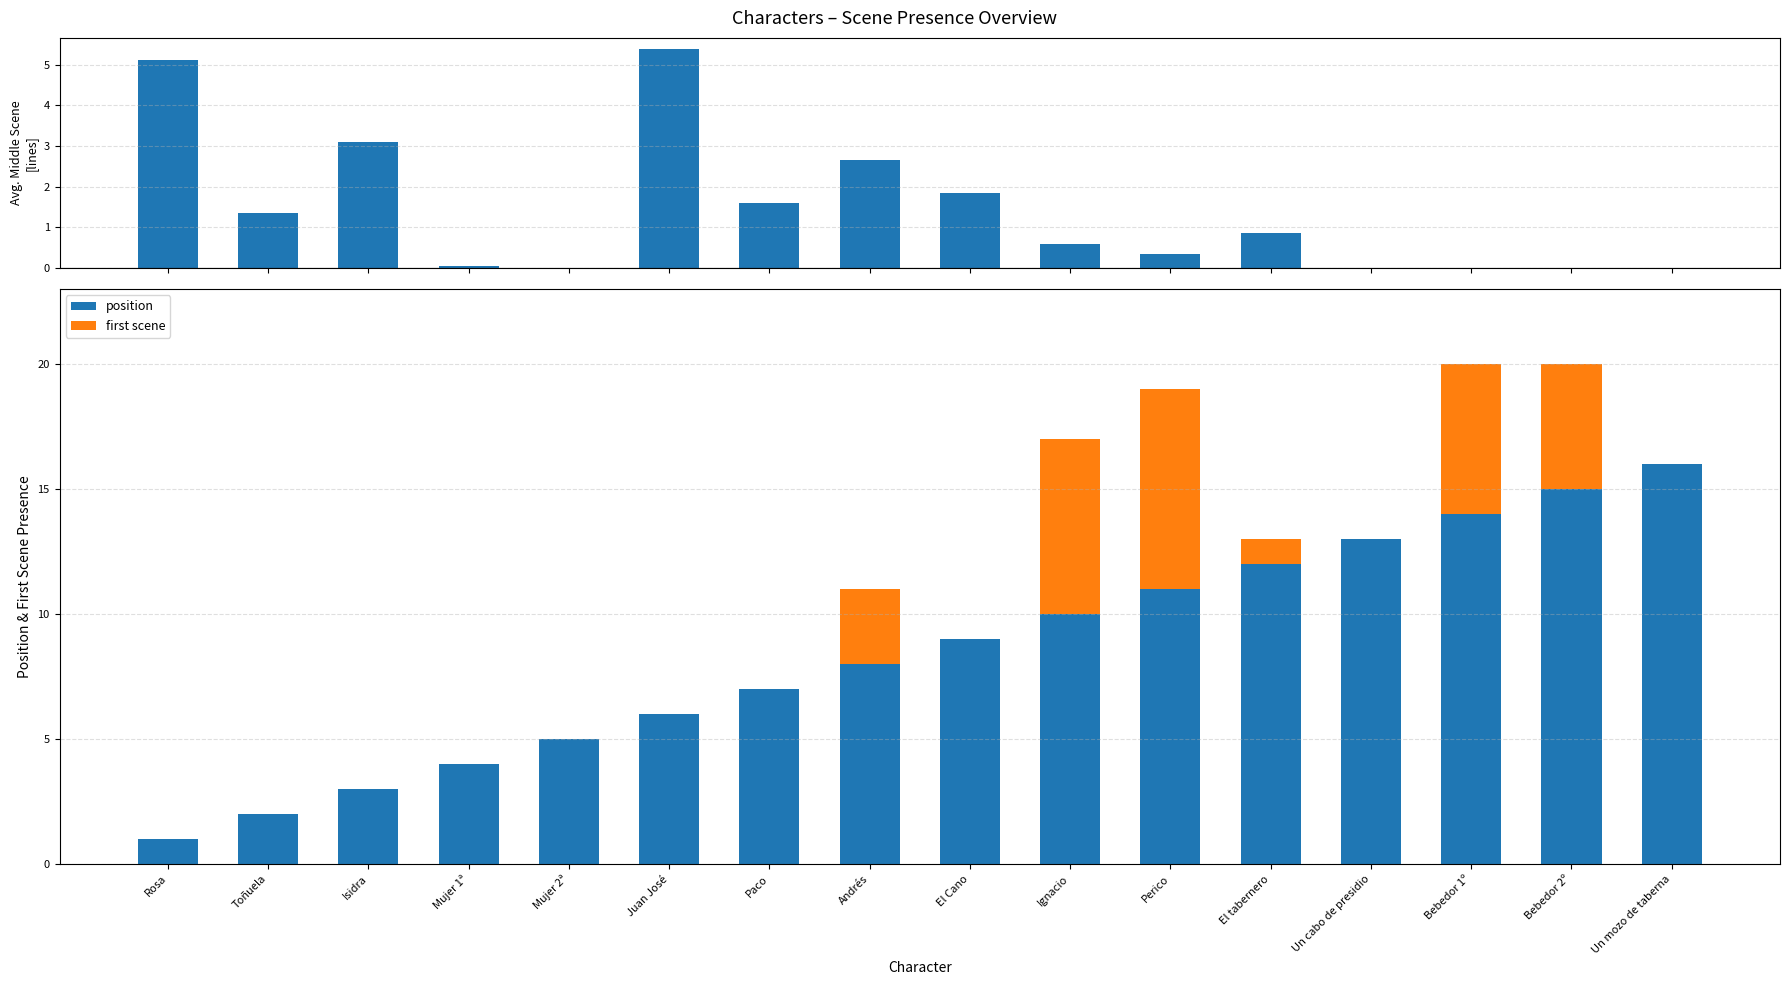

What is the sum of all position values?

136